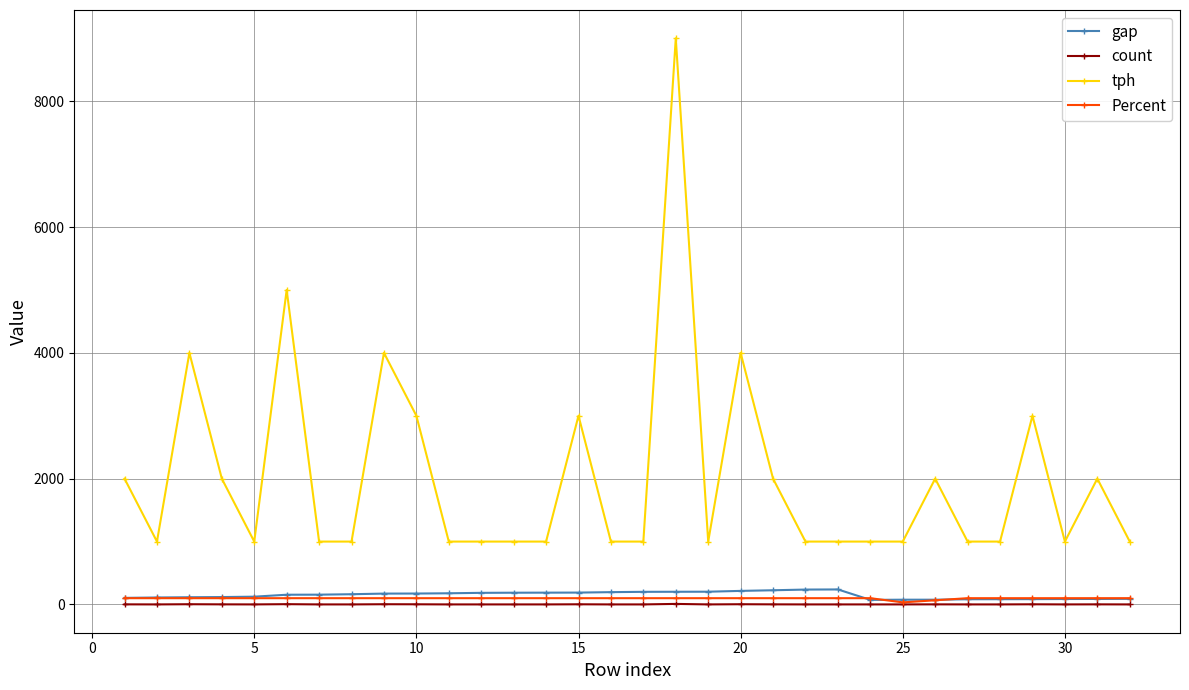

Which series has the largest range (max minus min)?

tph